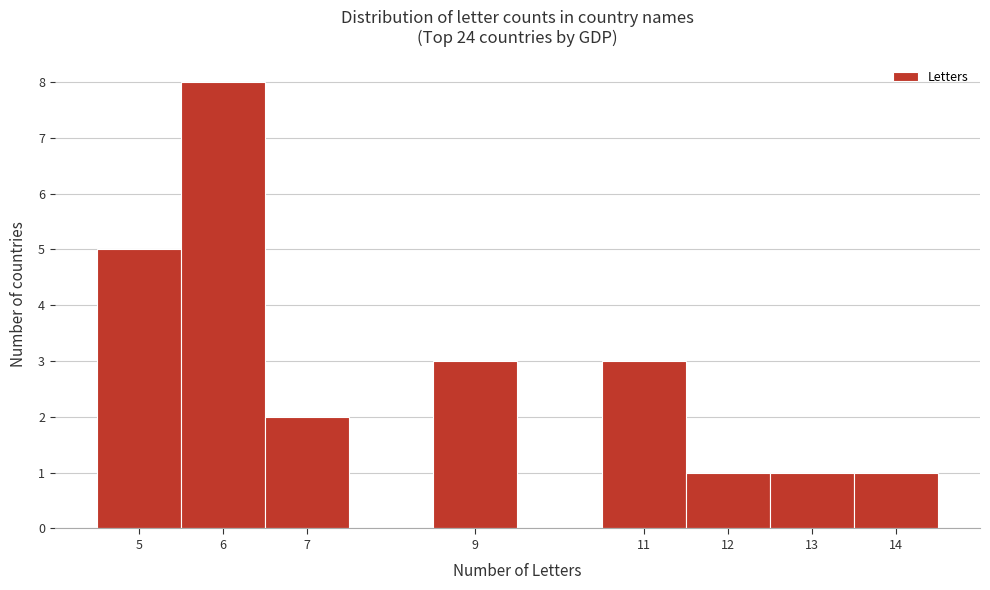

Reading left to right, transcribe this chart: for each bar, give the range it covers on the x-axis and its height. The values are not printed on the chart, so give them approximately, as read against the axis.

4.5 to 5.5: 5
5.5 to 6.5: 8
6.5 to 7.5: 2
7.5 to 8.5: 0
8.5 to 9.5: 3
9.5 to 10.5: 0
10.5 to 11.5: 3
11.5 to 12.5: 1
12.5 to 13.5: 1
13.5 to 14.5: 1